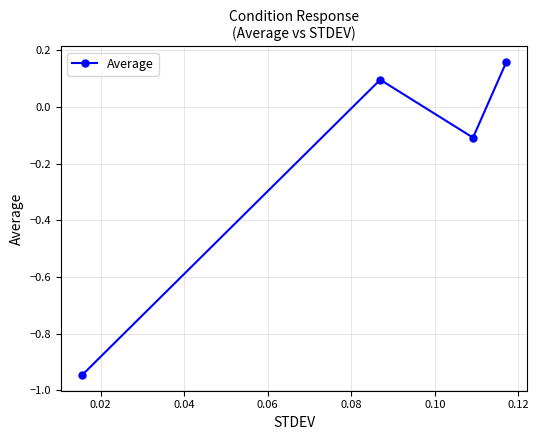

What is the sum of all values?

-0.8